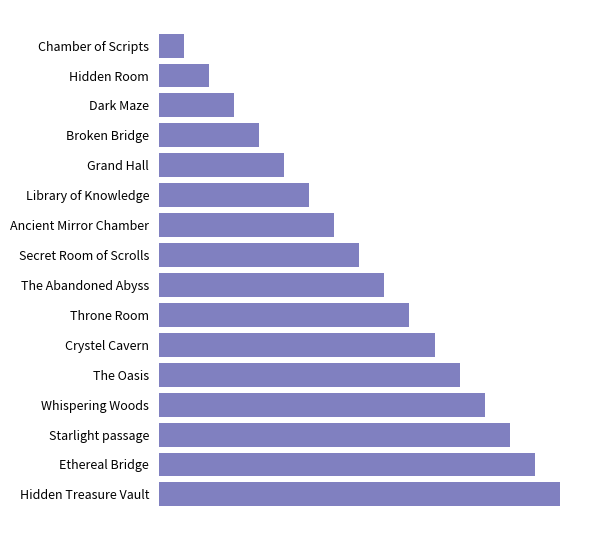

Does the chart contain any negative values?

No